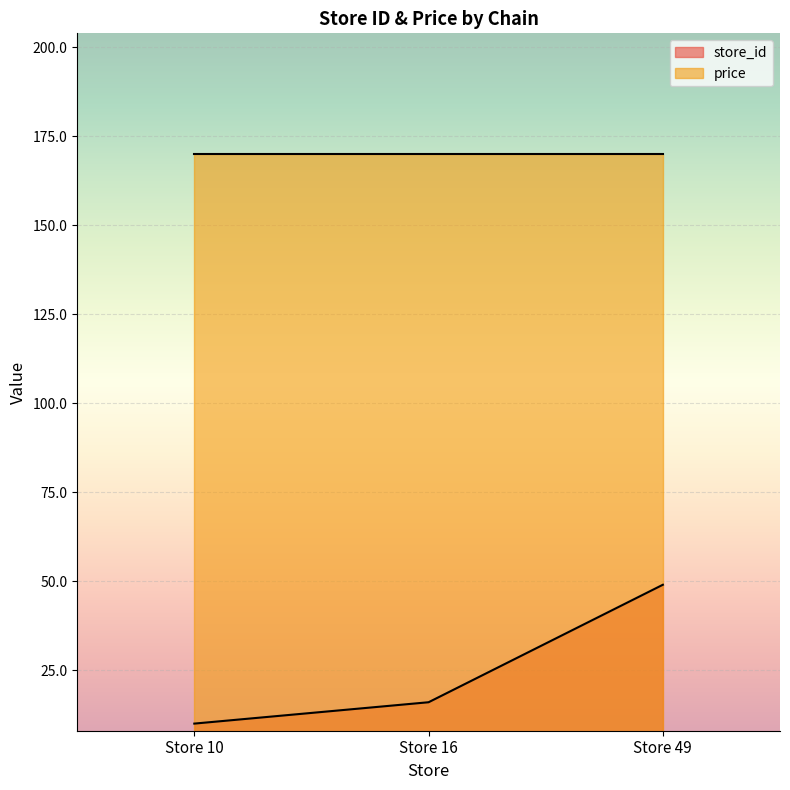

Which category has the highest value across all series?

Store 49